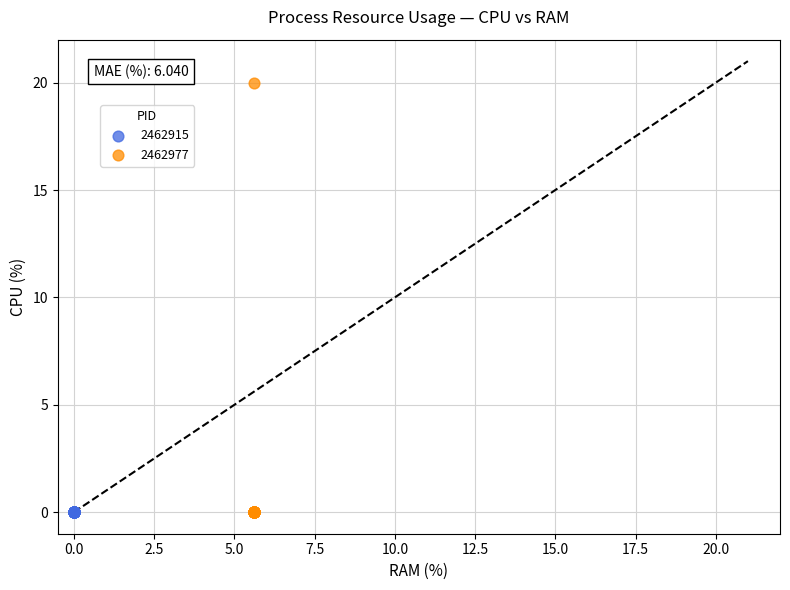

Which series reaches the maximum Y coordinate?

2462977